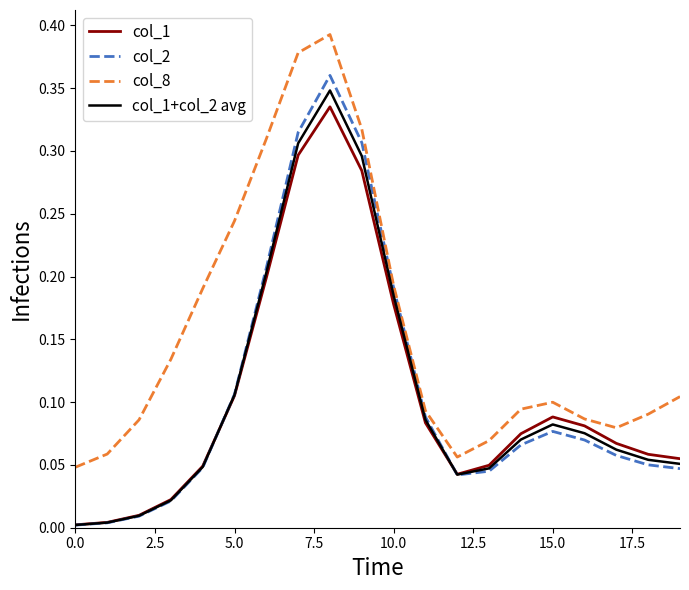

Which series has the widest spread of values?

col_2